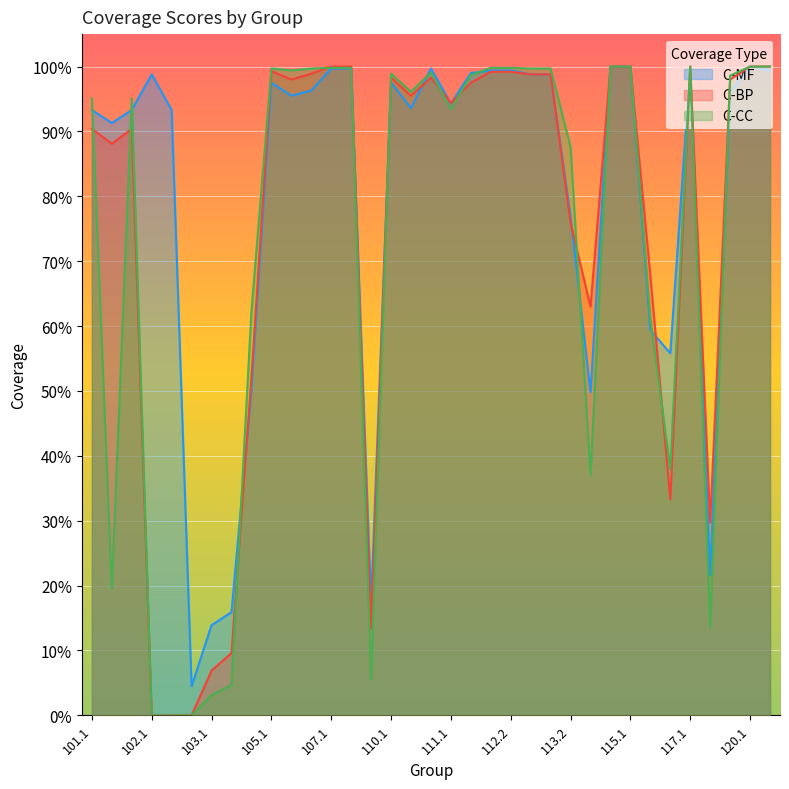

What is the label of the 16th point from the left?

110.1